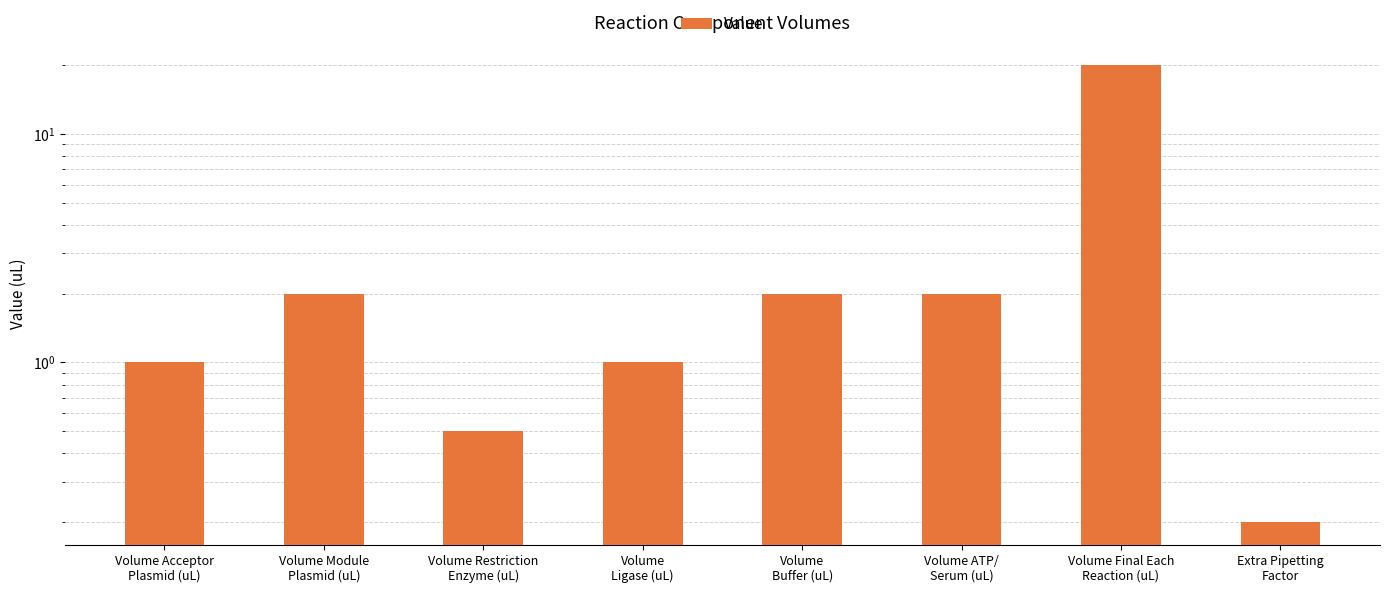

Does the chart contain any negative values?

No